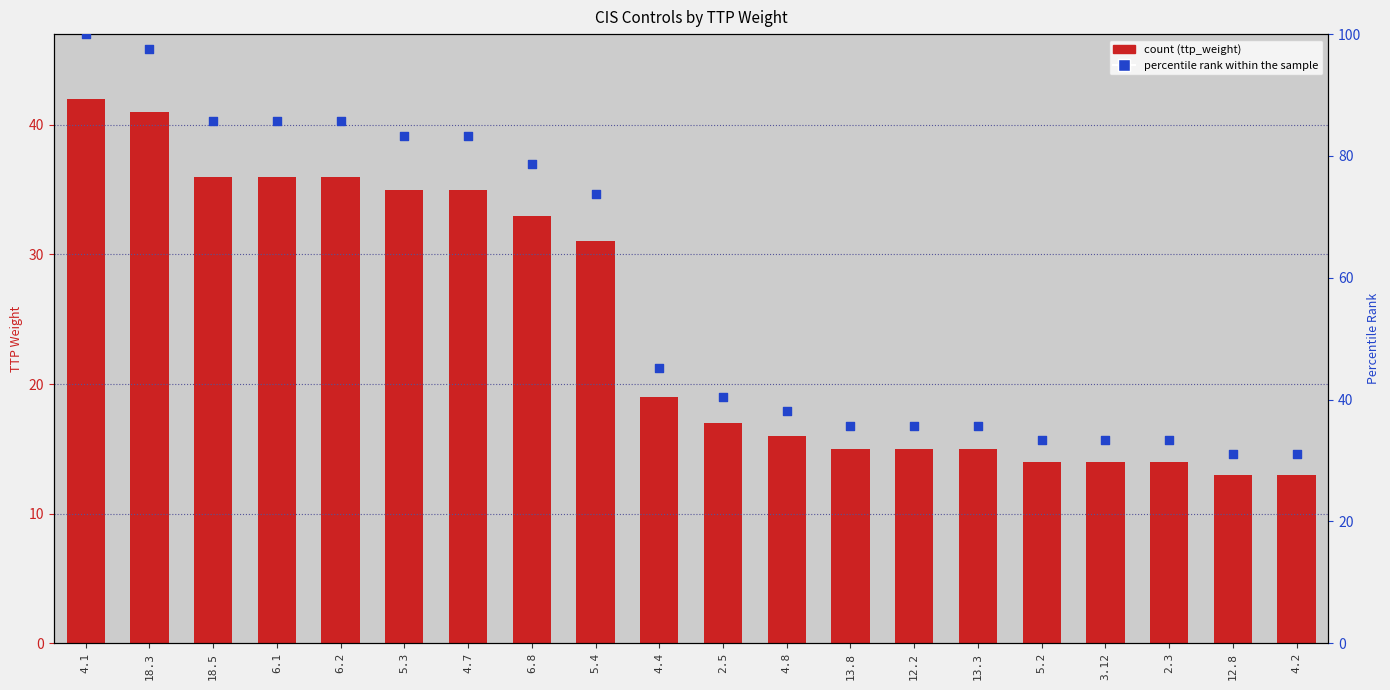

What is the total value across all series at 5.3?

118.3